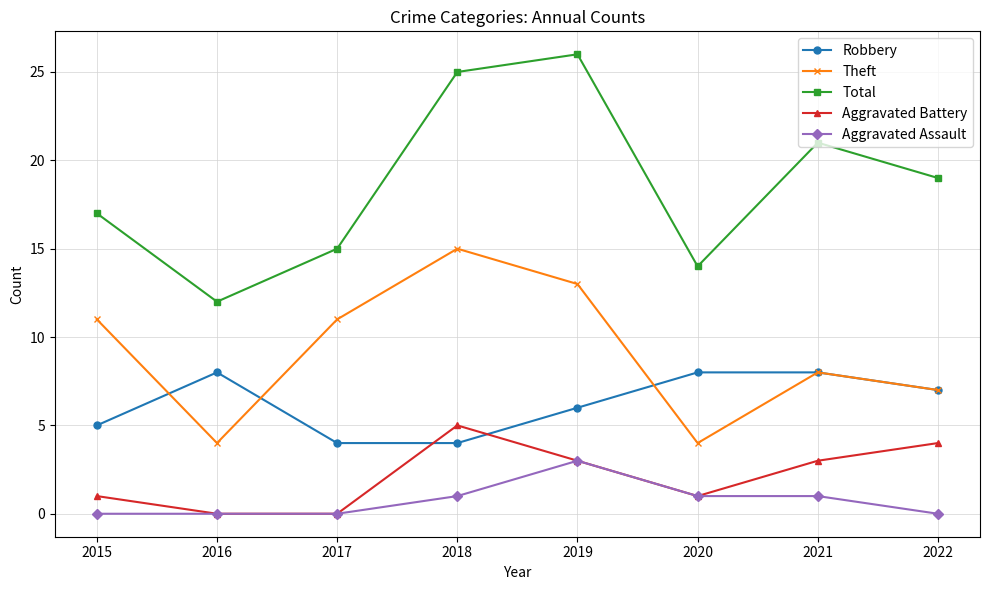

At how many categories does at least one series exceed 23?

2